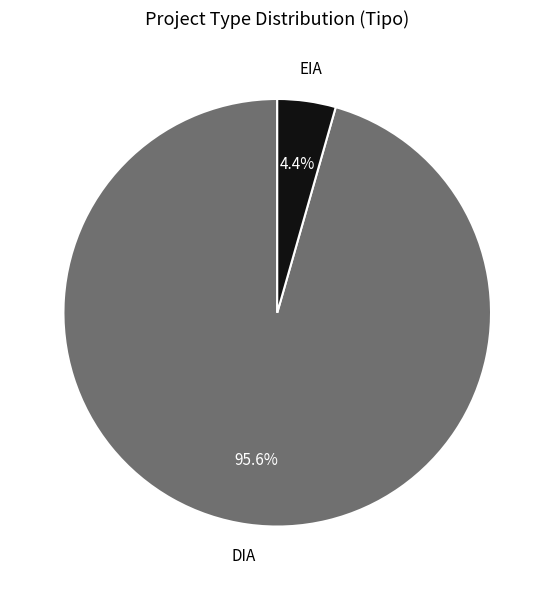

Is there a majority slice in this chart?

Yes